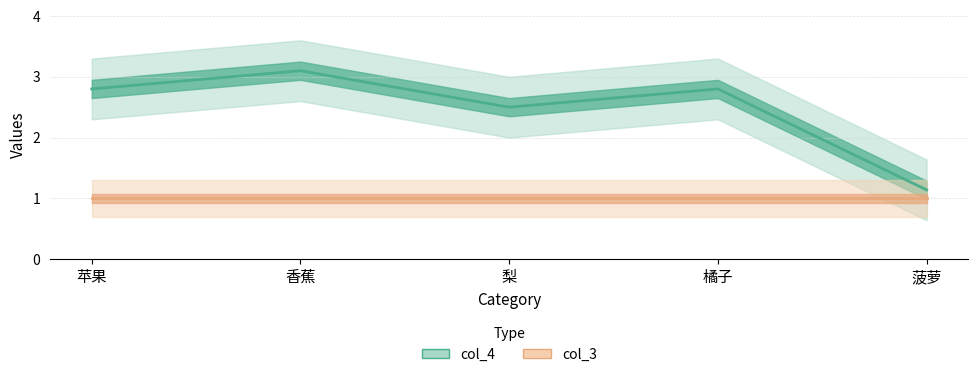

How many distinct data groups are displayed?

2